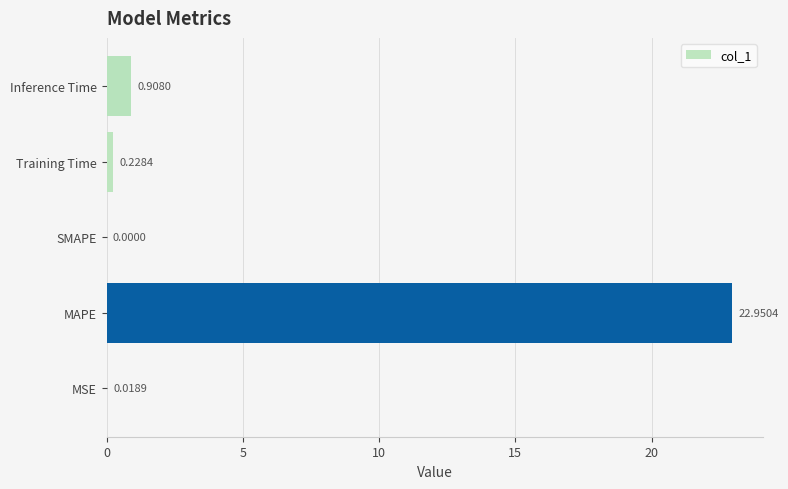

Which label corresponds to the largest value in the chart?

MAPE